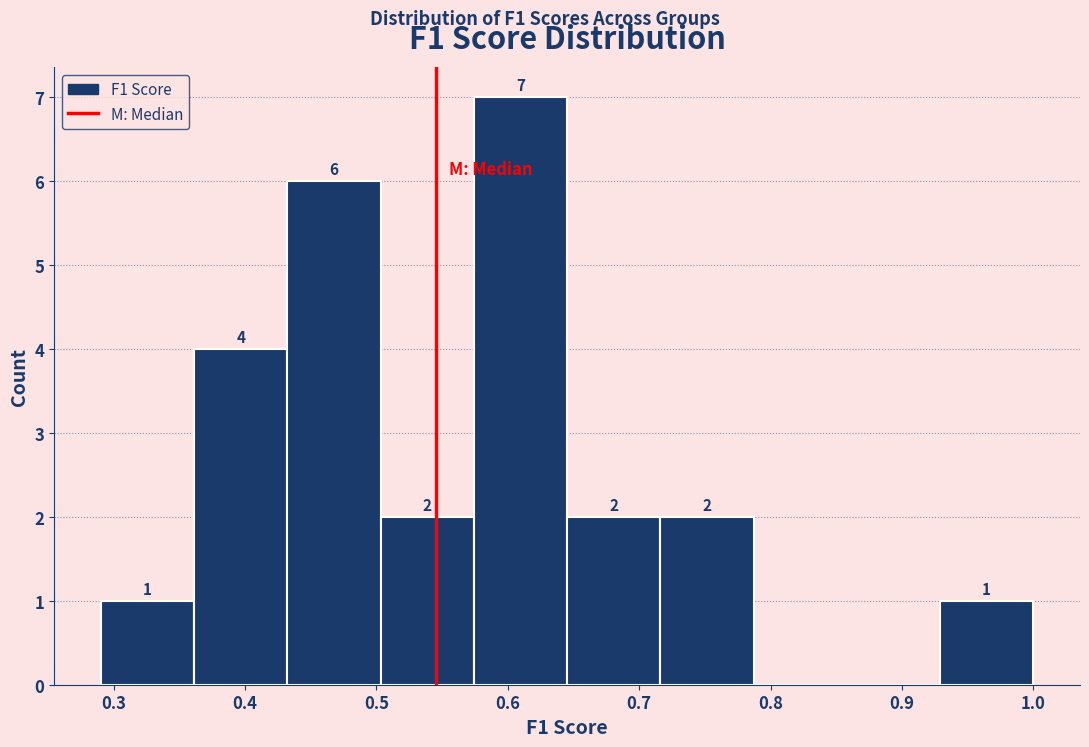

Over which range of the x-axis is the bar tallest?

0.57 to 0.65